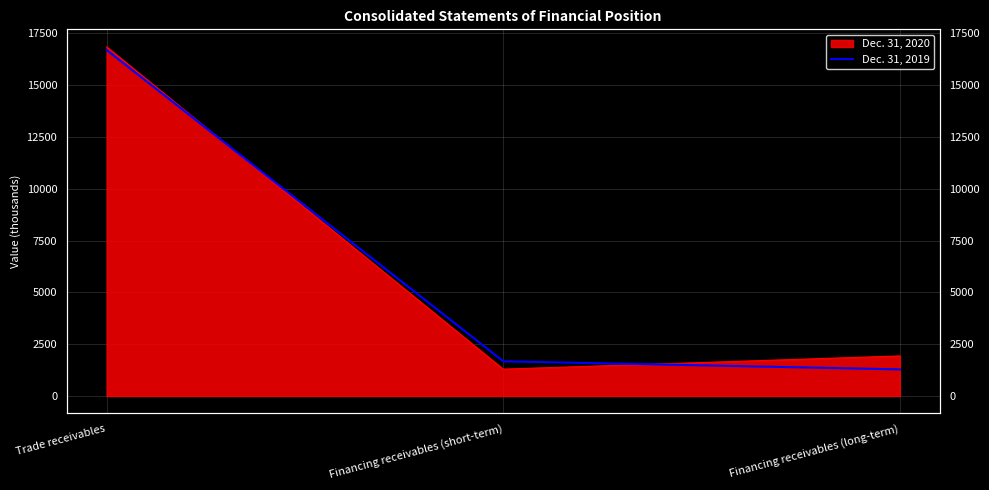

What is the average value?

6553